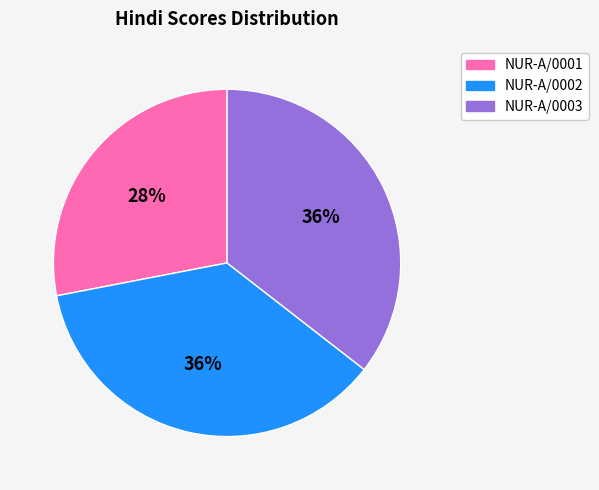

Which has a higher value, NUR-A/0003 or NUR-A/0001?

NUR-A/0003